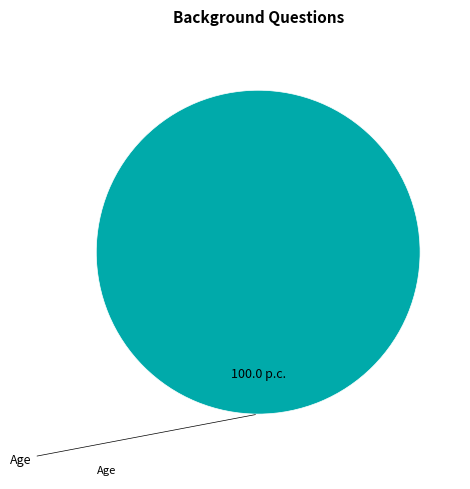

How many segments does this pie chart have?

1